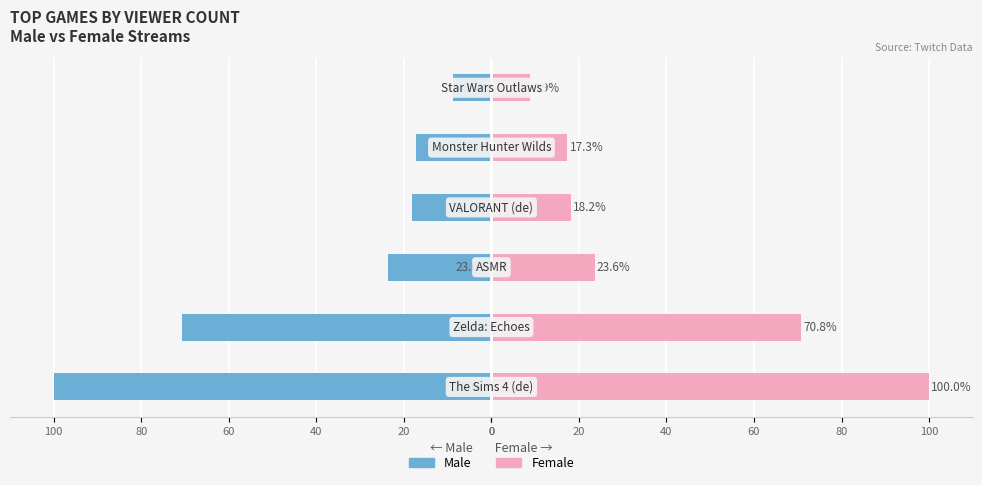

What is the difference between the highest and lowest values at 20?

141.5